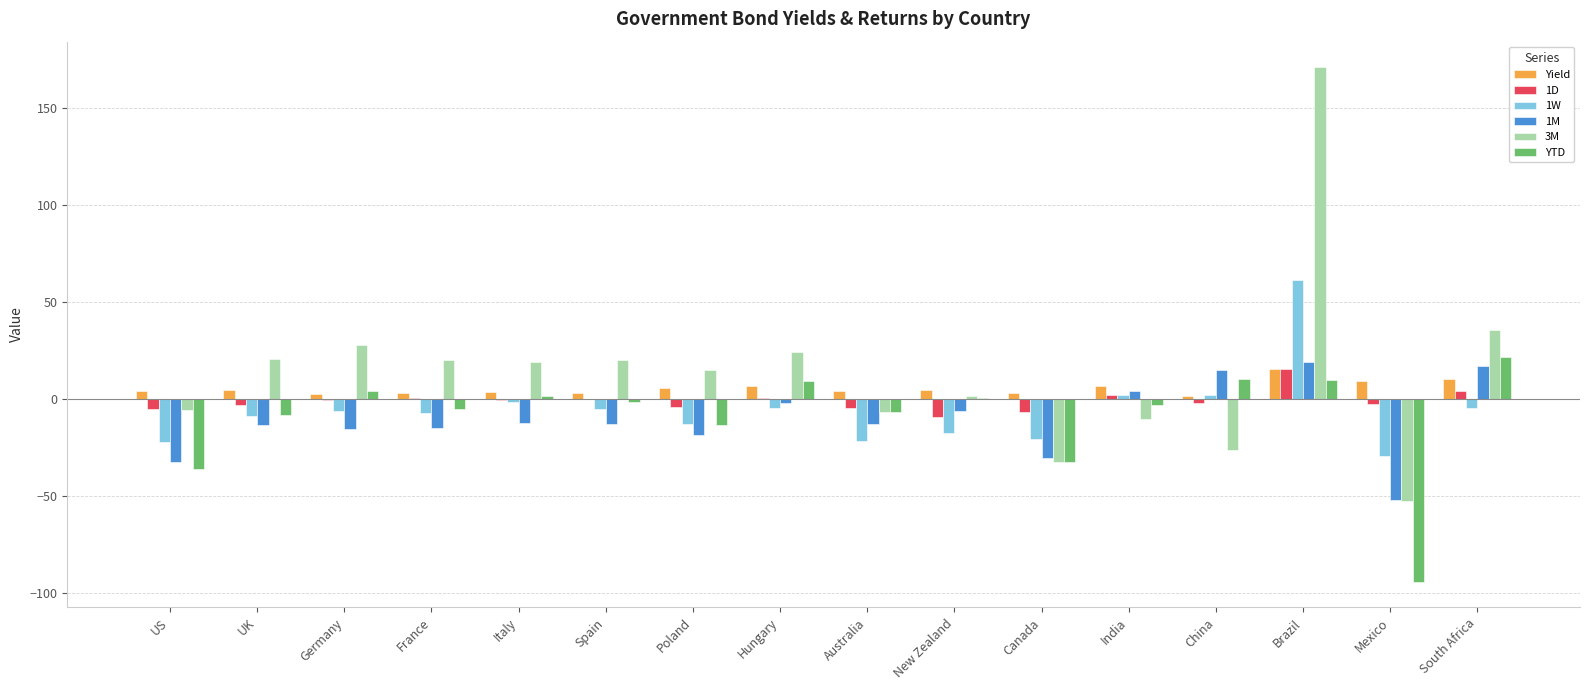

What is the approximate value of 3M at India?

-10.4